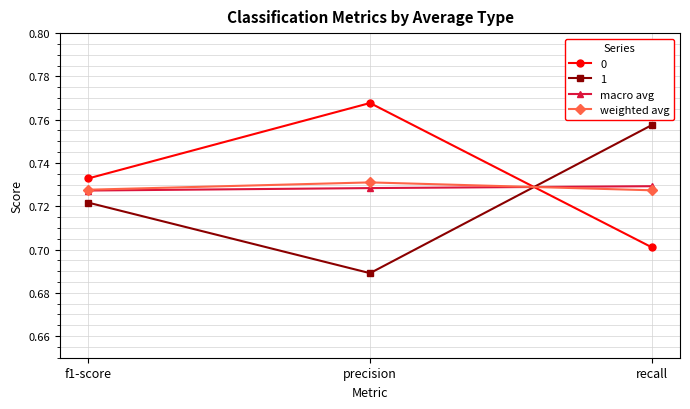

Which series has the largest total across all categories?

0